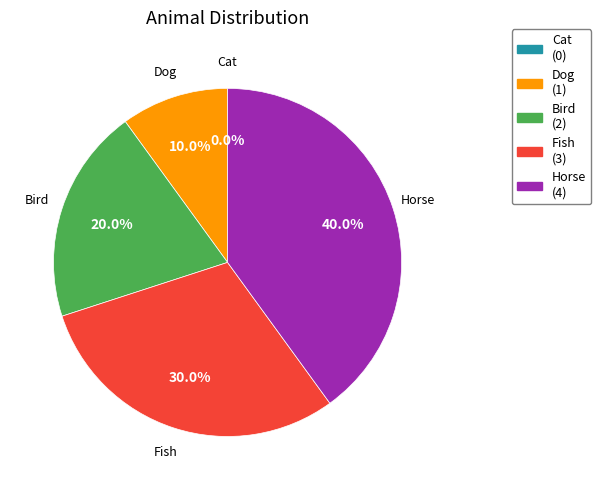

To the nearest percent, what is the combined percentage of Dog and Cat?

10%